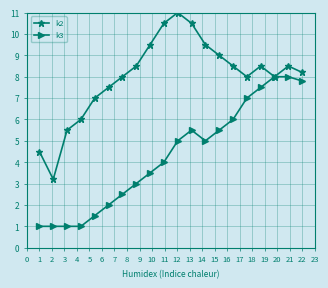

Which series has the largest total across all categories?

k2